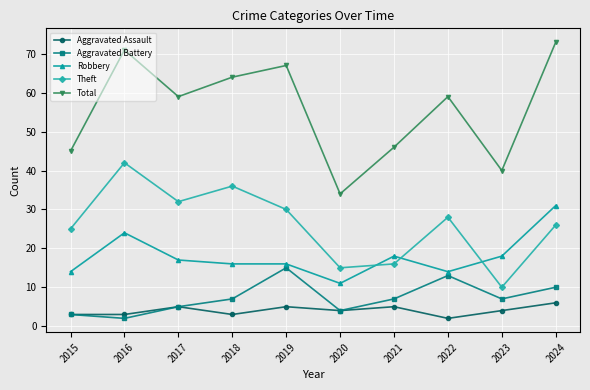

What is the maximum value shown in the chart?

73